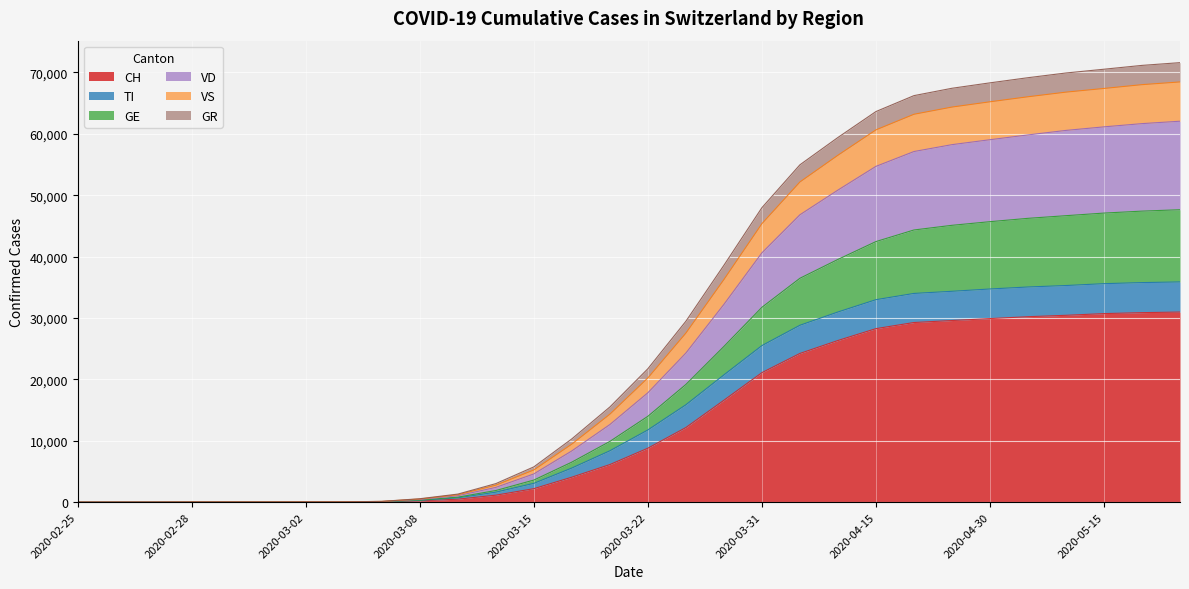

What is the average value of the CH series?

13129